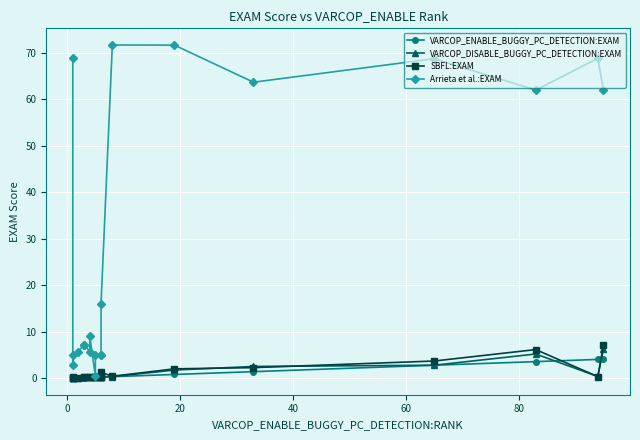

Does the chart display data point markers on the line(s)?

Yes